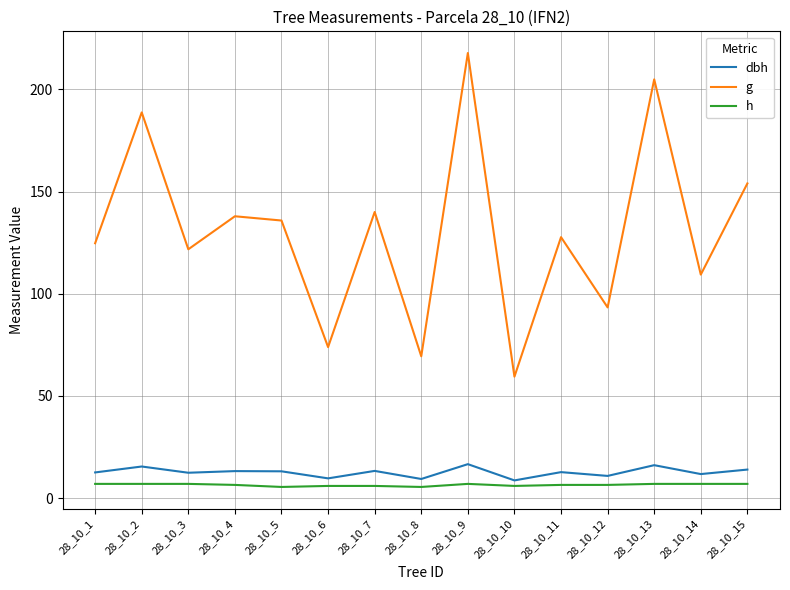

Which series has the largest range (max minus min)?

g